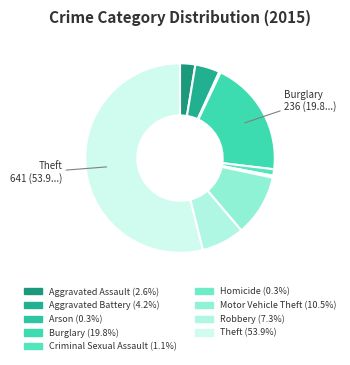

Does Aggravated Battery account for over 50% of the chart?

No